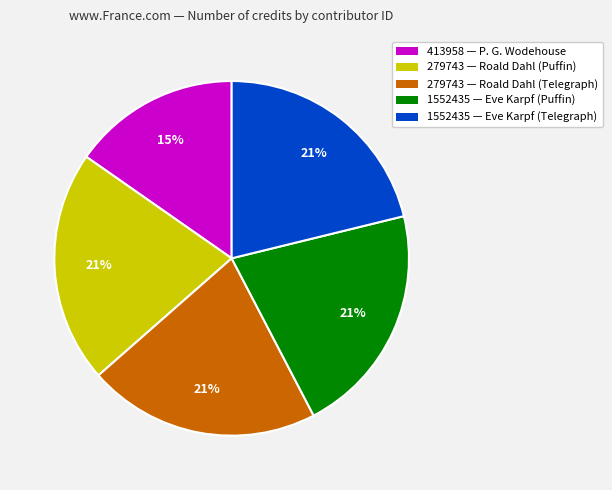

To the nearest percent, what is the average slice percentage?

20%